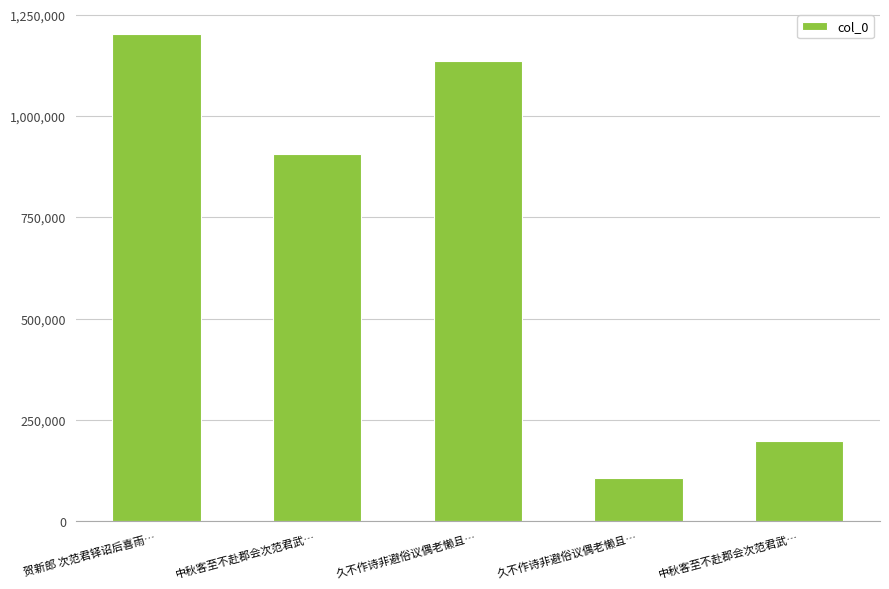

Reading left to right, what are all the values shown in this chart?

1202992	906757	1135822	107184	198021